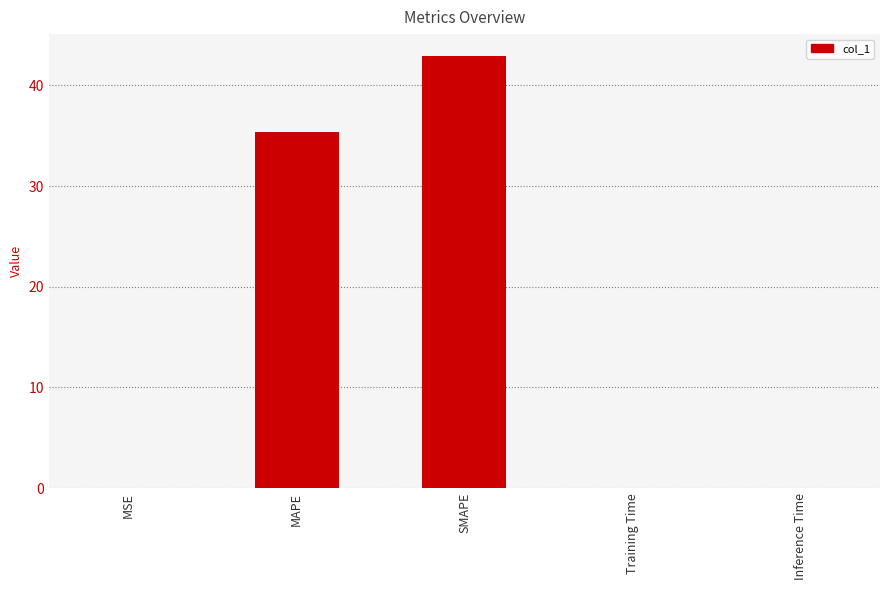

Which has a higher value, SMAPE or MSE?

SMAPE